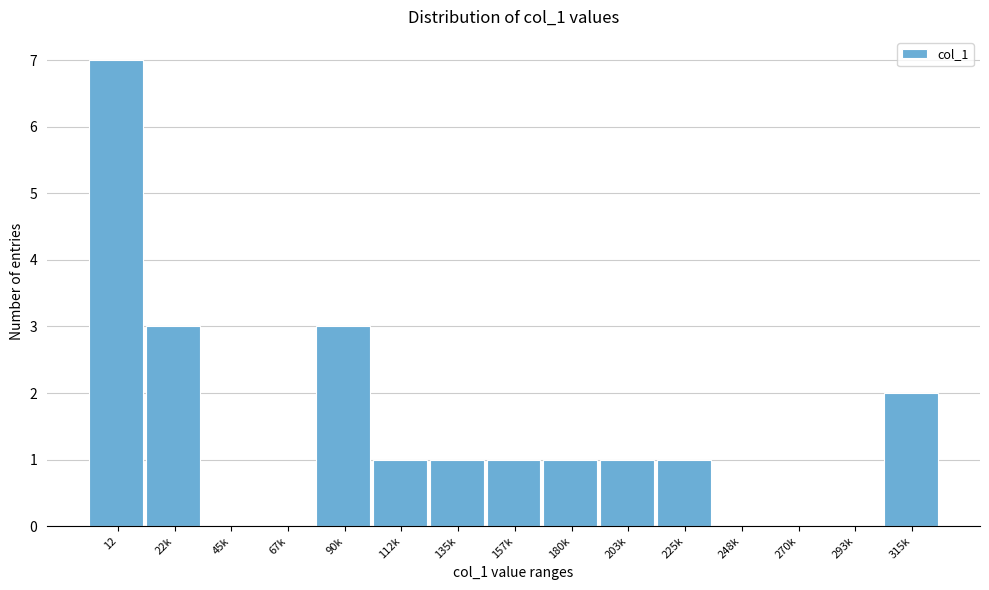

Reading right to left, transcribe all the data shown in this chart.

315k=2	293k=0	270k=0	248k=0	225k=1	203k=1	180k=1	157k=1	135k=1	112k=1	90k=3	67k=0	45k=0	22k=3	12=7